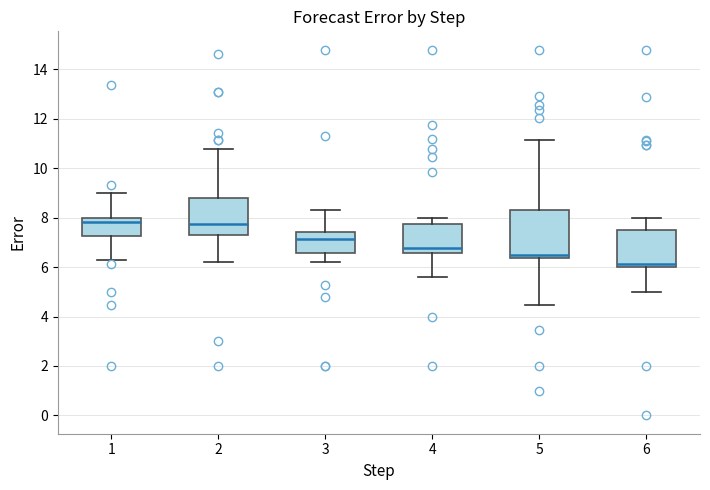

Reading left to right, transcribe this box plot: for each box, give where its median line is, the range the box spans, and where its two whiskers end, as read against the y-axis. The values are not printed on the chart, so give them approximately, as read against the axis.

1: median 7.8, box 7.2 to 8.0, whiskers 6.2 to 9.0
2: median 7.8, box 7.4 to 8.8, whiskers 6.2 to 10.8
3: median 7.2, box 6.6 to 7.4, whiskers 6.2 to 8.2
4: median 6.8, box 6.6 to 7.8, whiskers 5.6 to 8.0
5: median 6.6, box 6.4 to 8.2, whiskers 4.4 to 11.2
6: median 6.2, box 6.0 to 7.4, whiskers 5.0 to 8.0